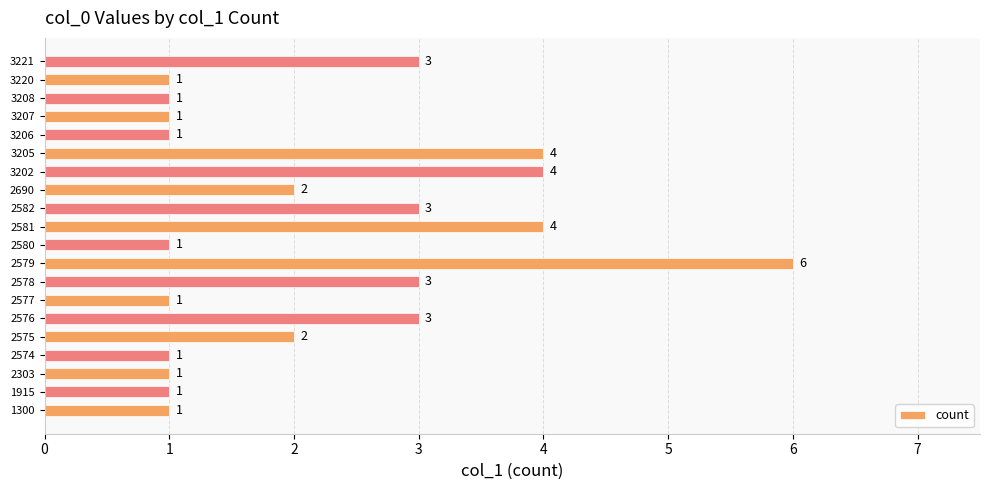

Which has a higher value, 3206 or 2690?

2690